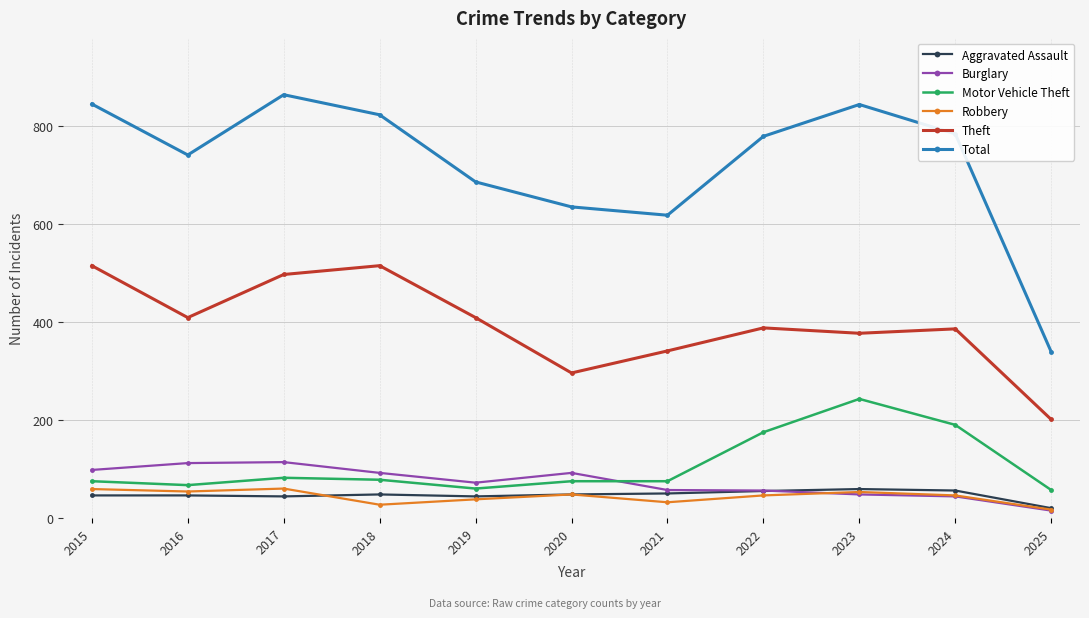

What is the spread (max minus min) of values at 2020?

587